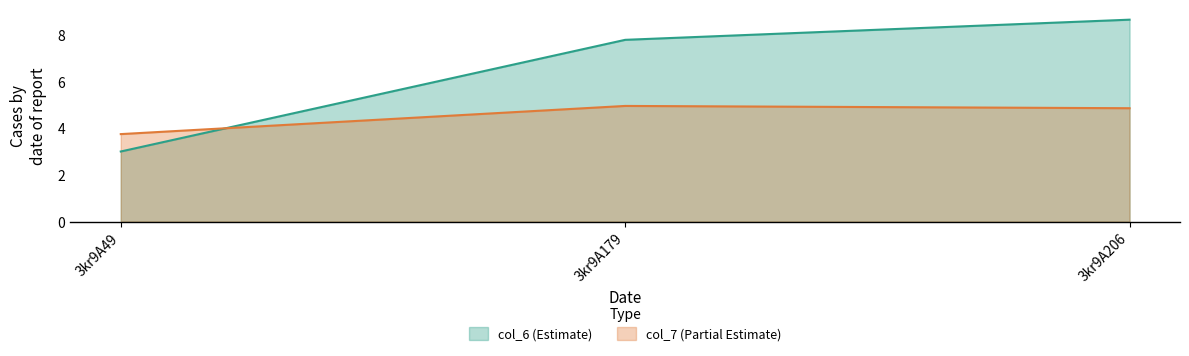

What are all the series names shown in the legend?

col_6 (Estimate), col_7 (Partial Estimate)